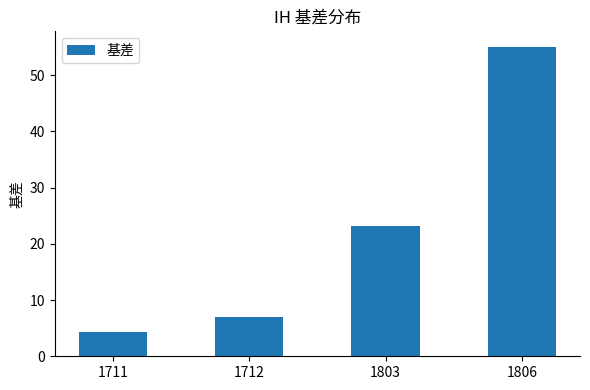

Rank the categories by value from lowest to highest.

1711, 1712, 1803, 1806